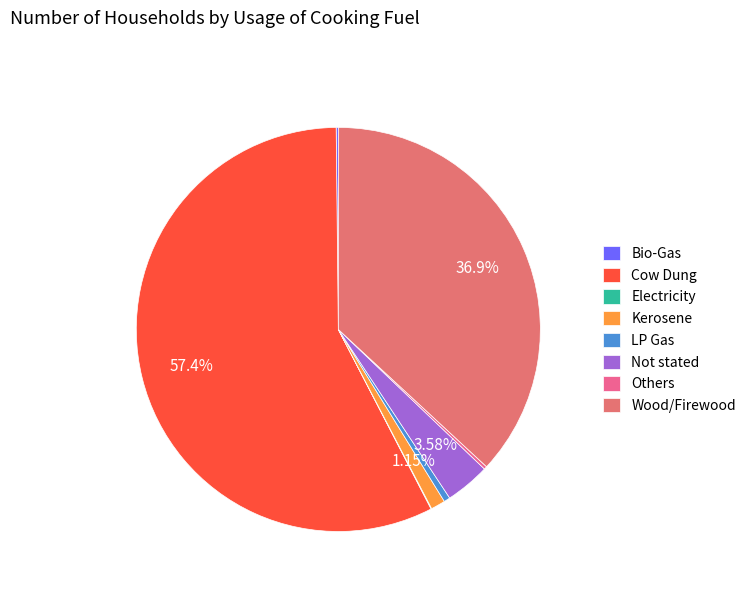

What is the smallest slice in the pie chart?

Electricity